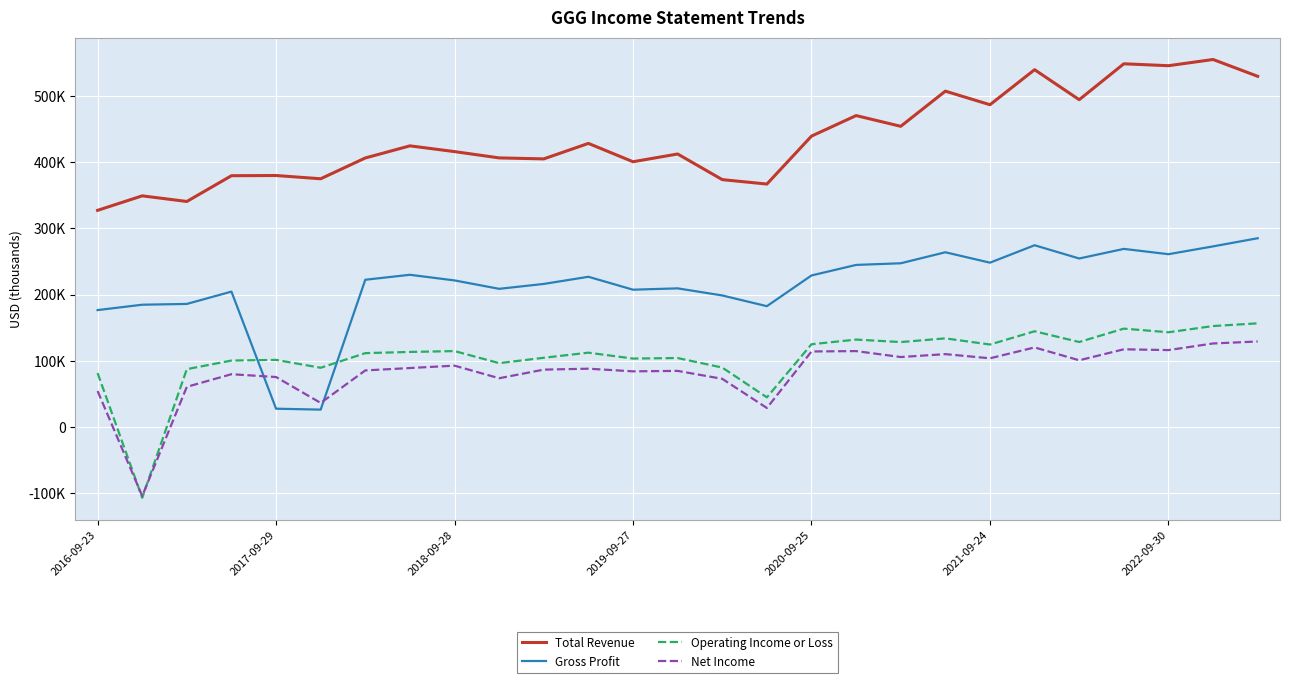

True or false: Total Revenue and Net Income intersect in this chart.

False